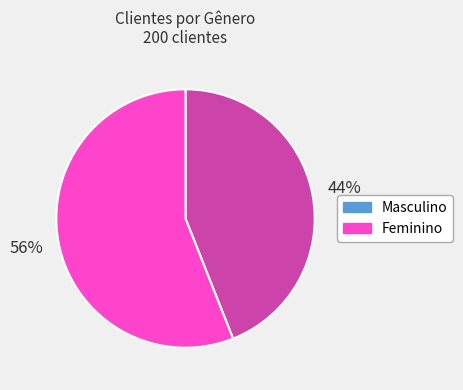

To the nearest percent, what is the difference between the Feminino and Masculino slice percentages?

12%